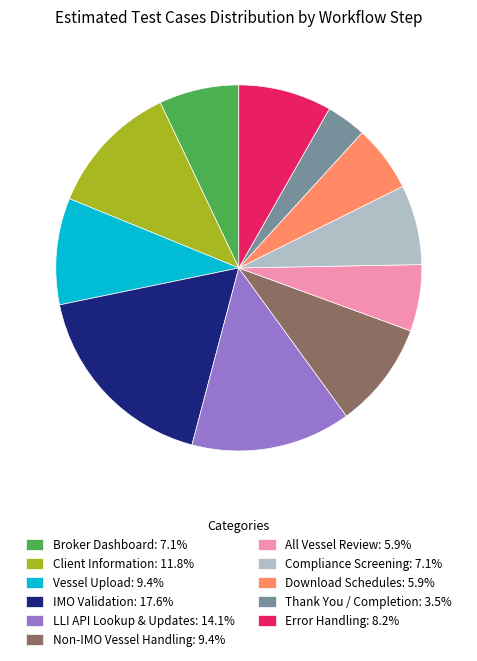

The Thank You / Completion slice represents 11% of the pie. True or false?

False